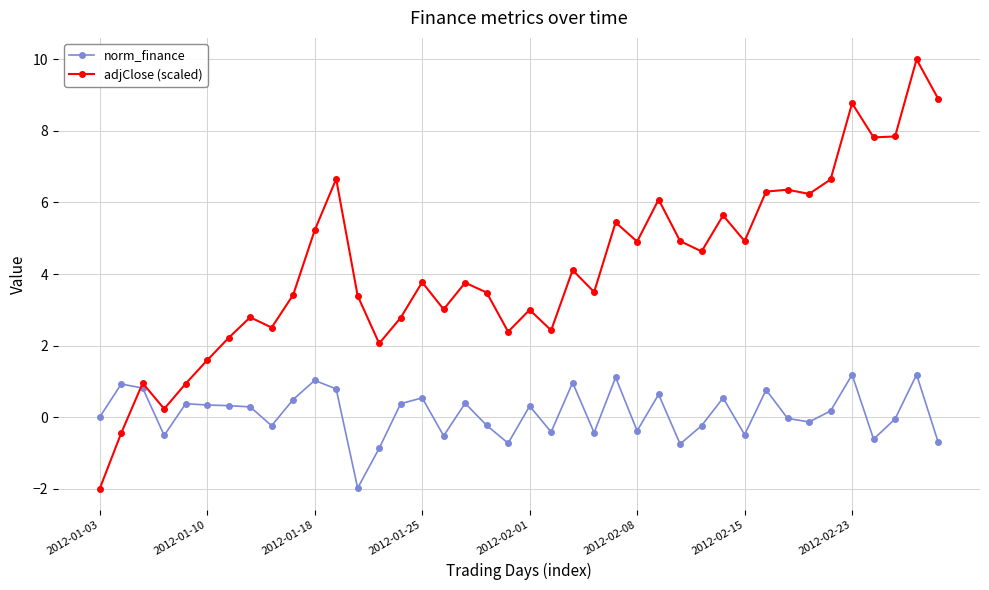

Count the number of data series in this chart.

2